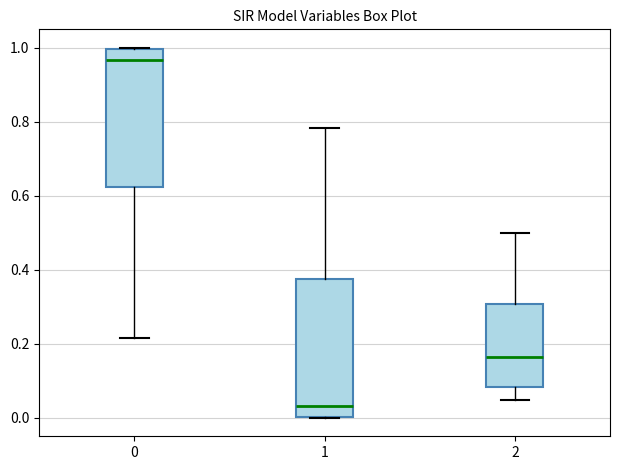

Reading left to right, transcribe this box plot: for each box, give where its median line is, the range the box spans, and where its two whiskers end, as read against the y-axis. The values are not printed on the chart, so give them approximately, as read against the axis.

0: median 0.96, box 0.62 to 1.00, whiskers 0.22 to 1.00
1: median 0.04, box 0.00 to 0.38, whiskers 0.00 to 0.78
2: median 0.16, box 0.08 to 0.30, whiskers 0.04 to 0.50